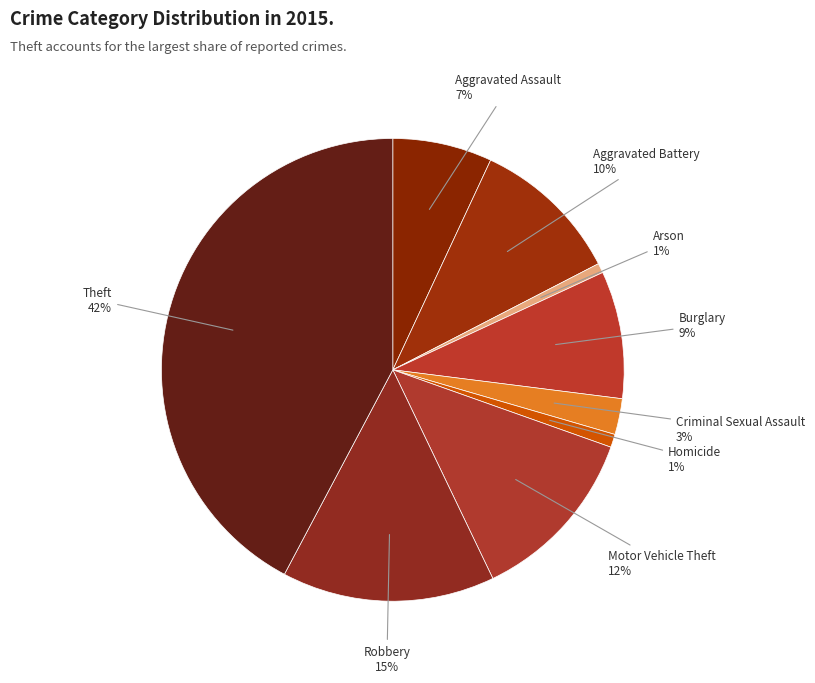

Is Aggravated Assault the majority of the pie?

No